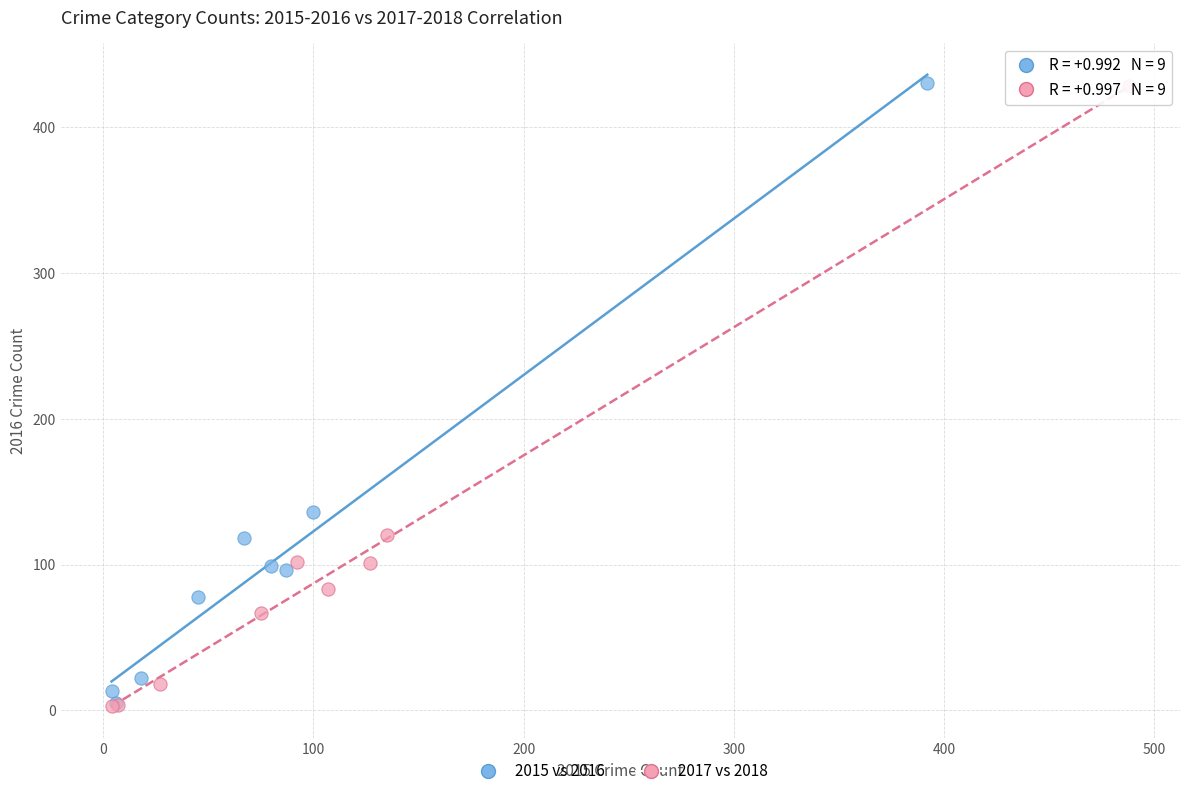

What are all the series names shown in the legend?

2015 vs 2016, 2017 vs 2018